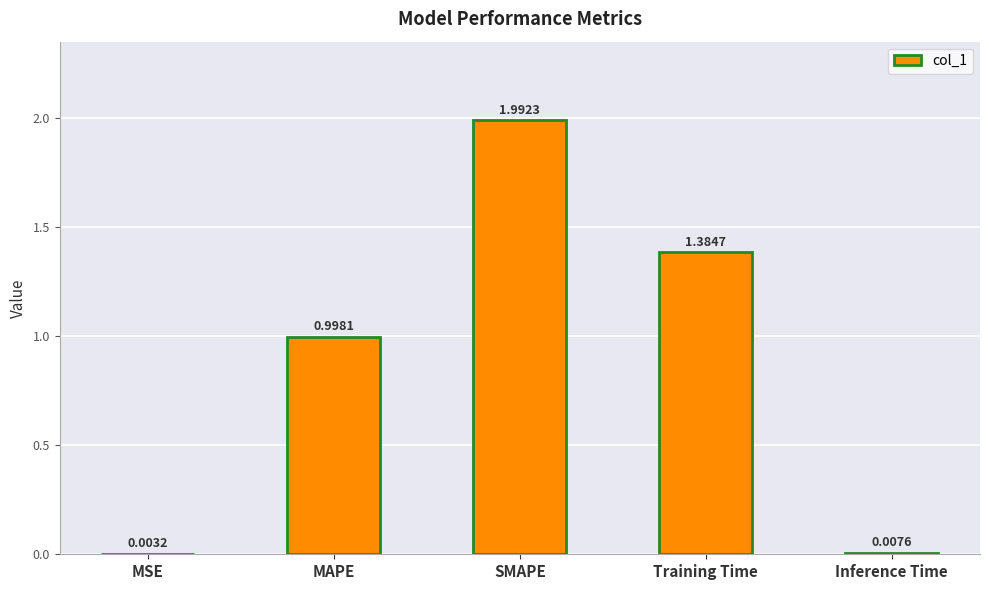

What is the sum of the values at SMAPE and MAPE?

3.0